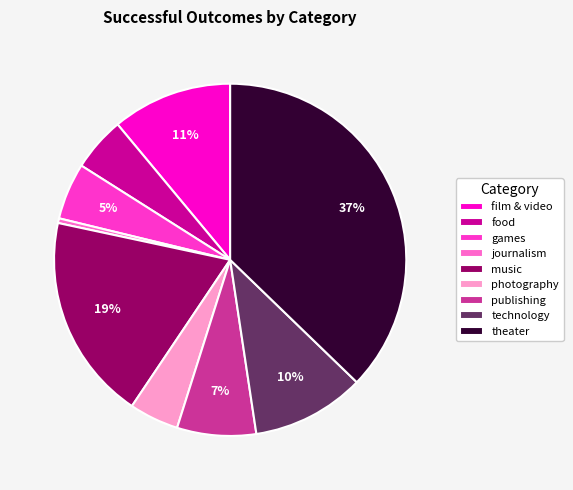

To the nearest percent, what percentage of the pie is food?

5%